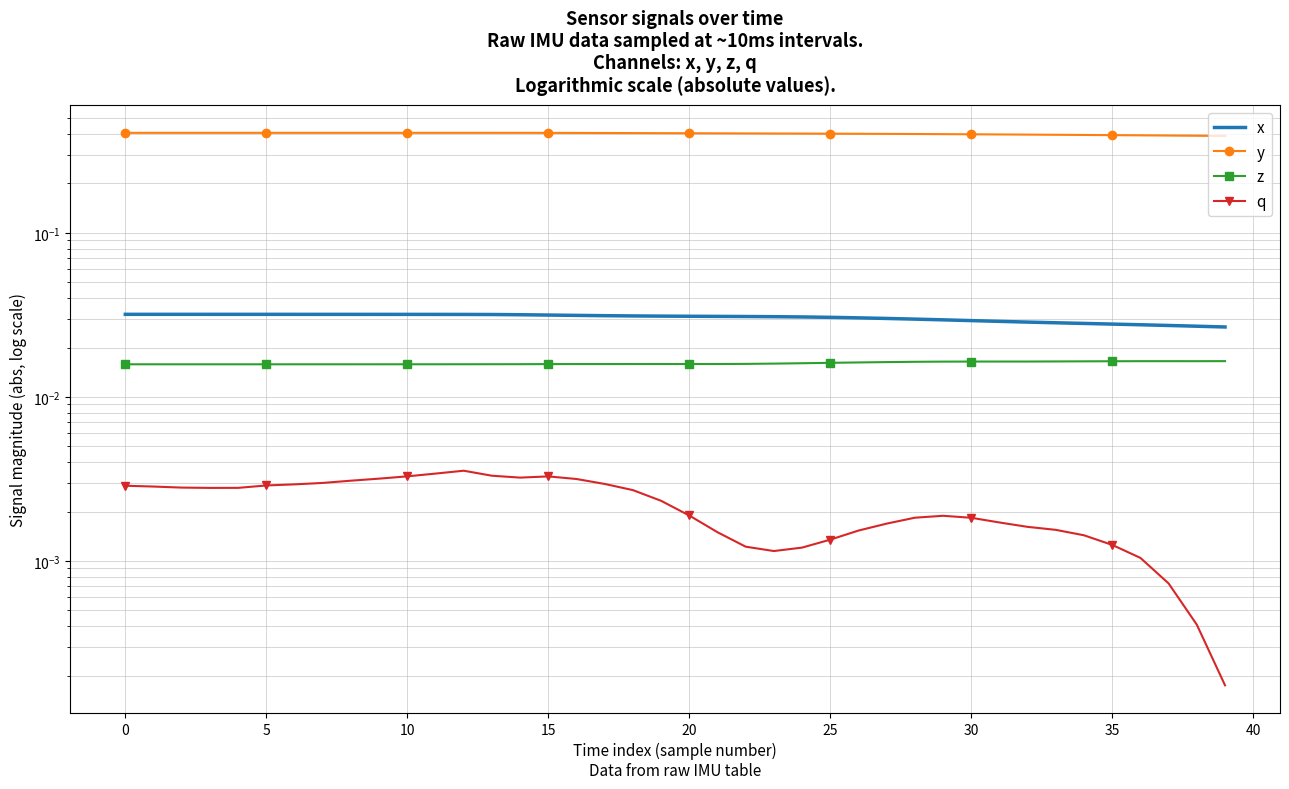

The y series shows 0.2 at 25. True or false?

False